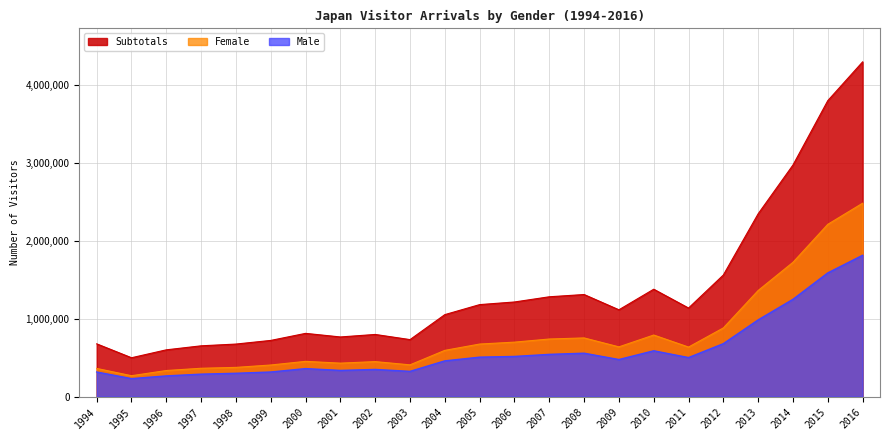

How many distinct data groups are displayed?

3